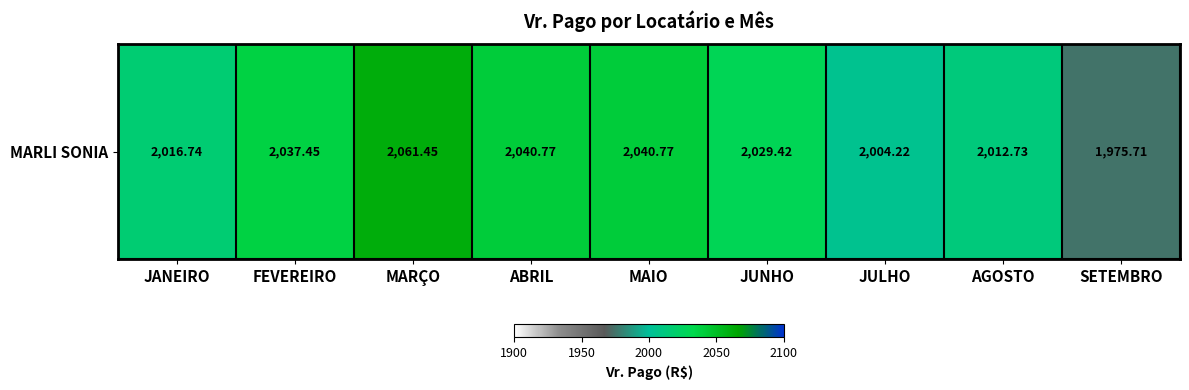

The chart shows a value of 1212.8 at AGOSTO. True or false?

False